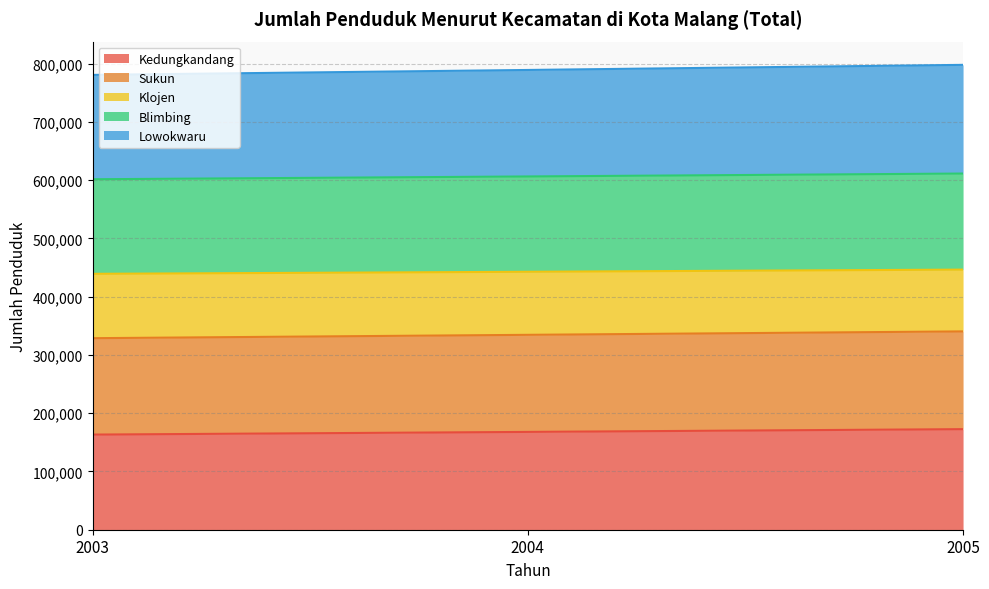

What is the highest value of the Kedungkandang series?

172663